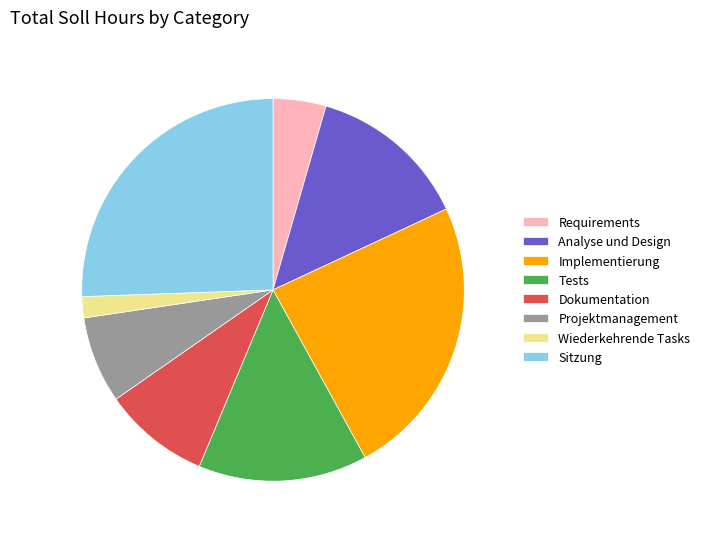

What is the largest slice in the pie chart?

Sitzung